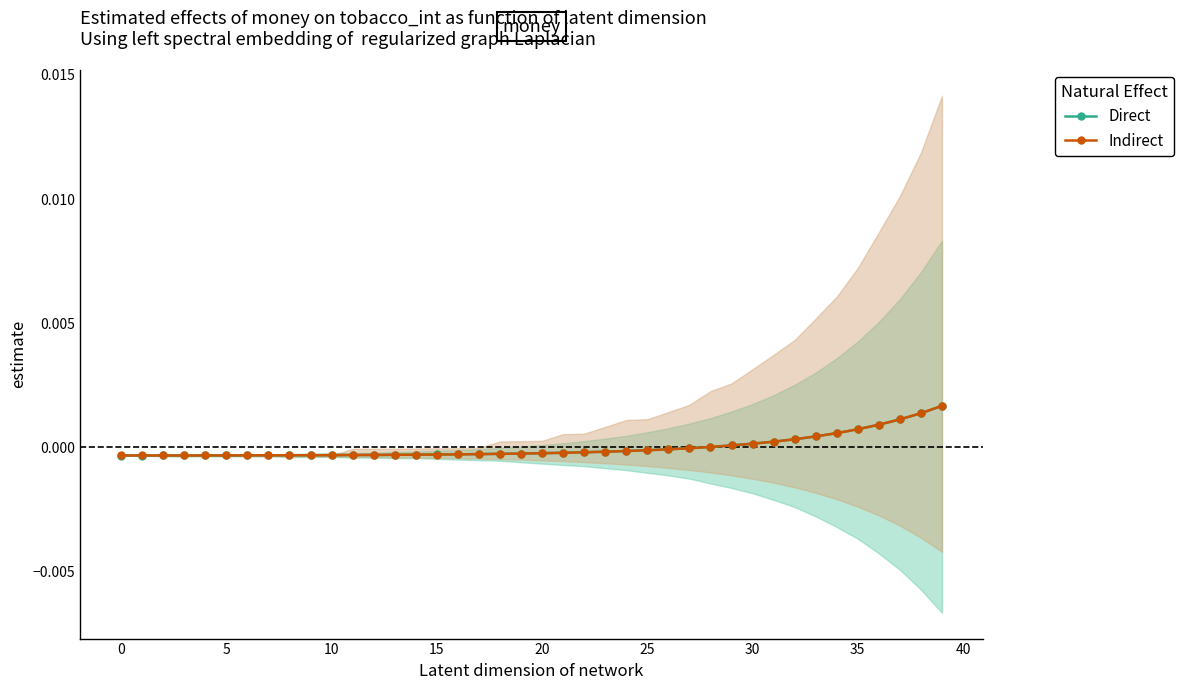

At 34, list the series in order from largest to smallest.

Direct, Indirect